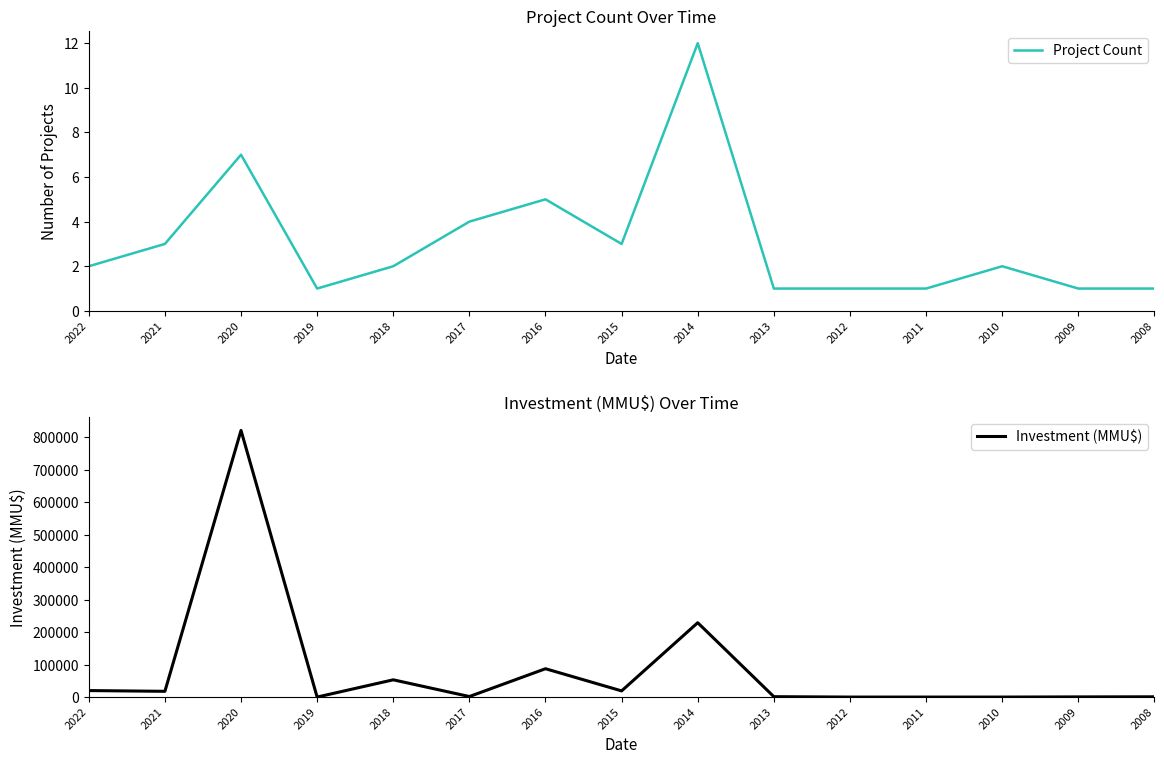

At which category does Investment (MMU$) reach its first local peak?

2020